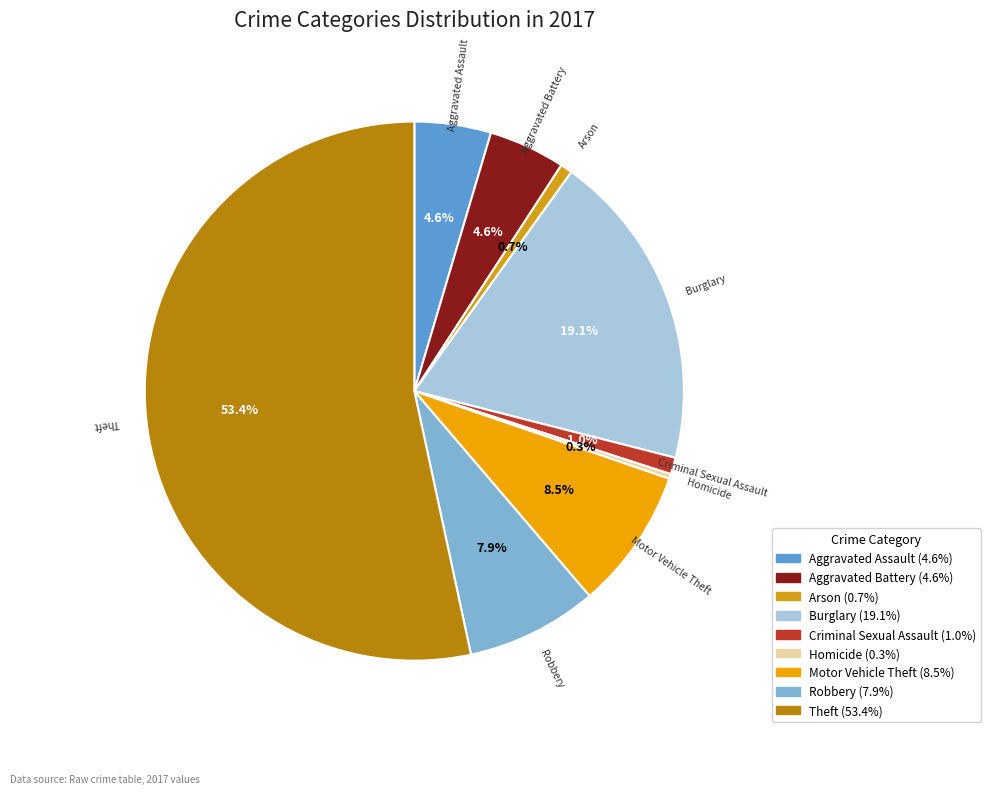

What is the largest slice in the pie chart?

Theft